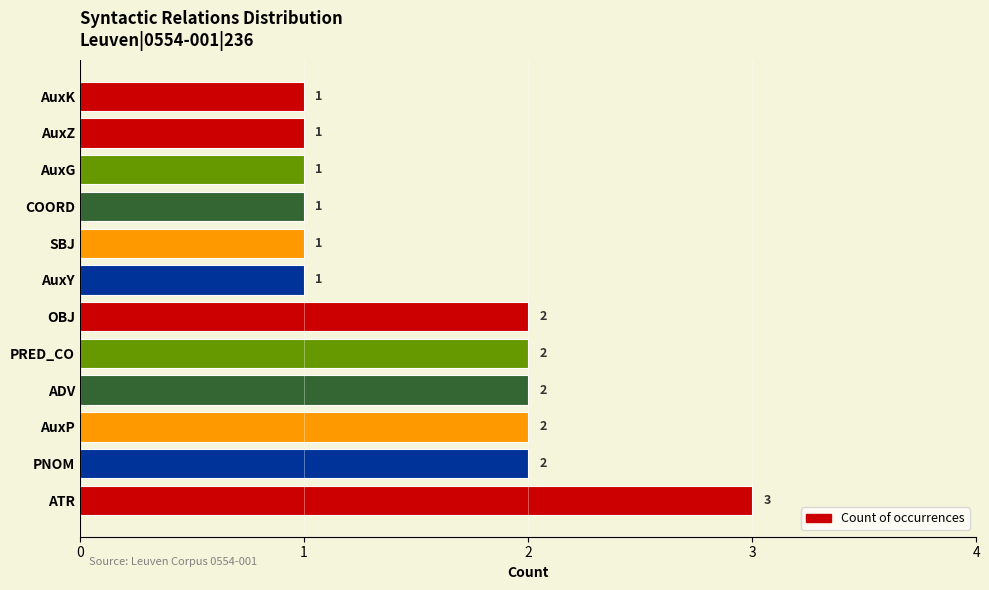

Is it true that the value at OBJ is 2?

True